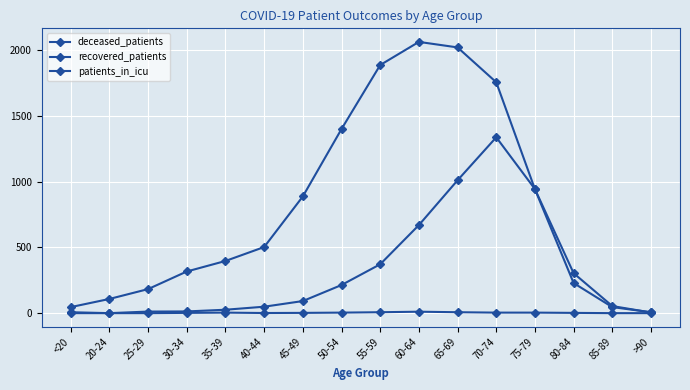

Reading left to right, list all the values displayed in this chart.

deceased_patients: <20=7	20-24=0	25-29=12	30-34=13	35-39=26	40-44=49	45-49=92	50-54=214	55-59=372	60-64=670	65-69=1011	70-74=1338	75-79=944	80-84=304	85-89=54	>90=5
recovered_patients: <20=46	20-24=108	25-29=183	30-34=317	35-39=397	40-44=503	45-49=888	50-54=1401	55-59=1888	60-64=2064	65-69=2022	70-74=1757	75-79=943	80-84=229	85-89=46	>90=7
patients_in_icu: <20=0	20-24=0	25-29=0	30-34=2	35-39=4	40-44=1	45-49=2	50-54=4	55-59=7	60-64=11	65-69=7	70-74=4	75-79=4	80-84=2	85-89=0	>90=0